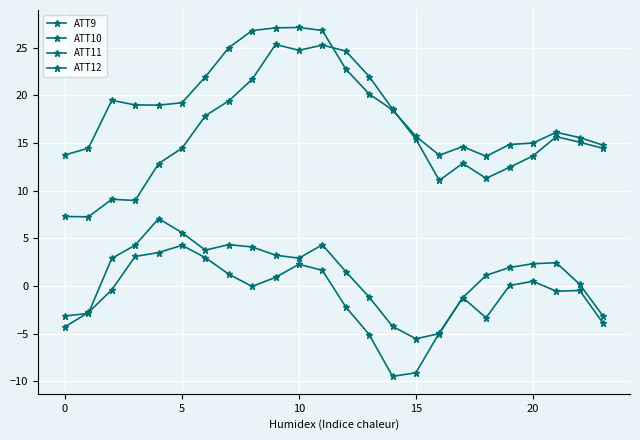

Which series ends up on top after the final intersection of ATT9 and ATT11?

ATT9